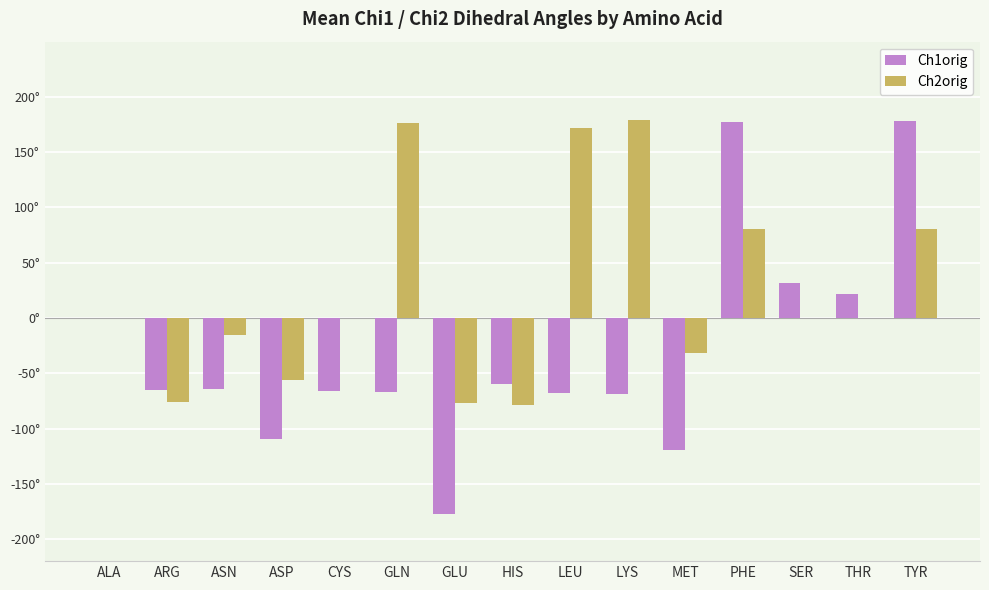

Which has a higher value, ASP or TYR?

TYR